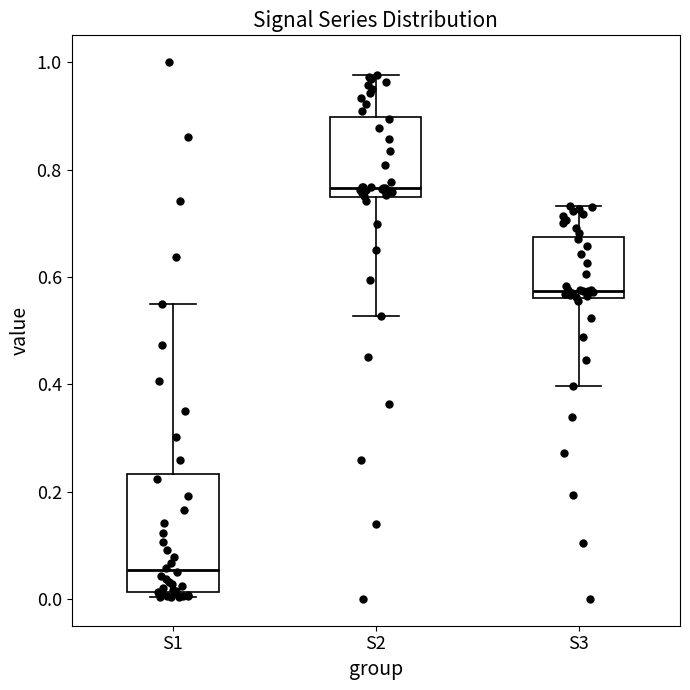

Comparing the boxes themselves (not the whiskers), which one is the tallest?

S1